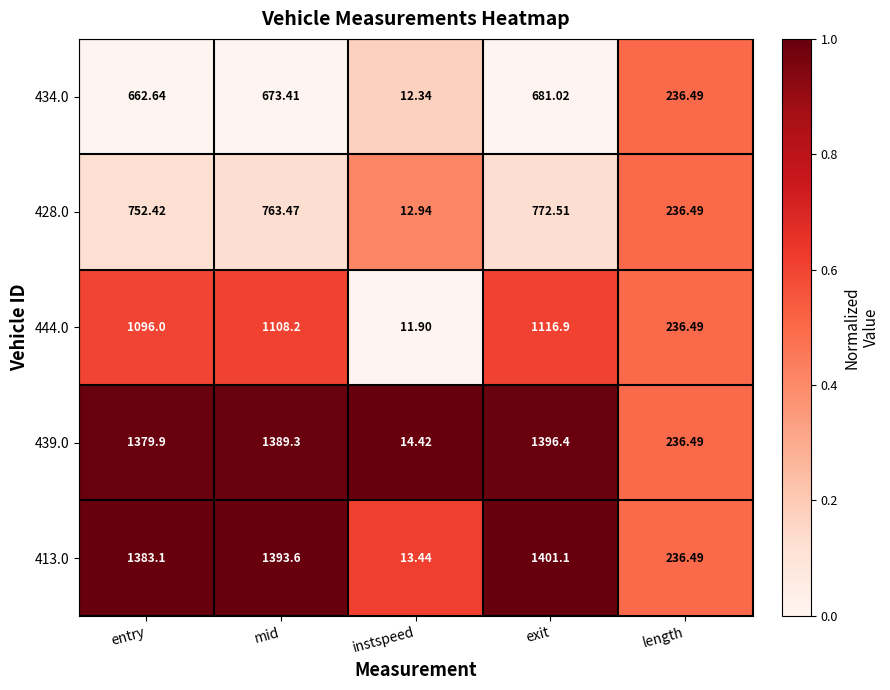

At which label does 439.0 reach its peak?

exit